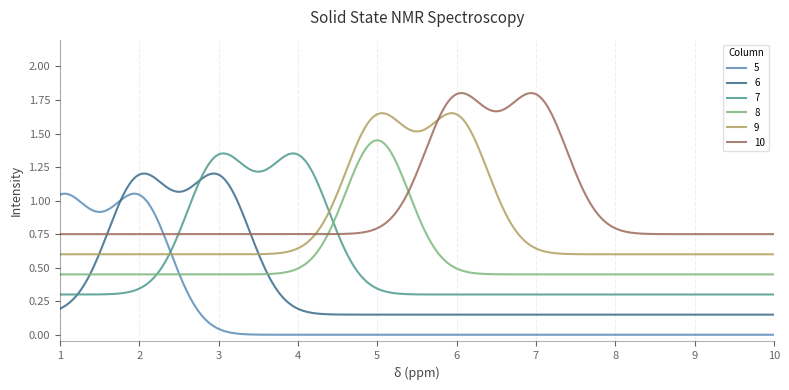

Which series has the largest total across all categories?

10